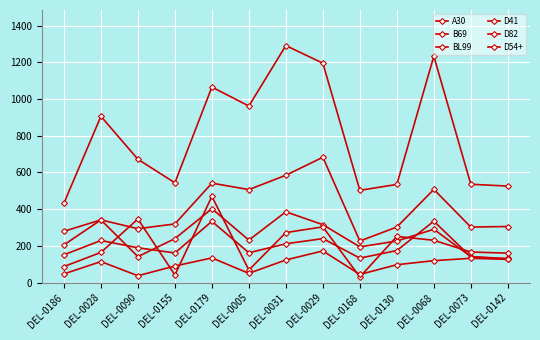

How many series are shown in this chart?

6